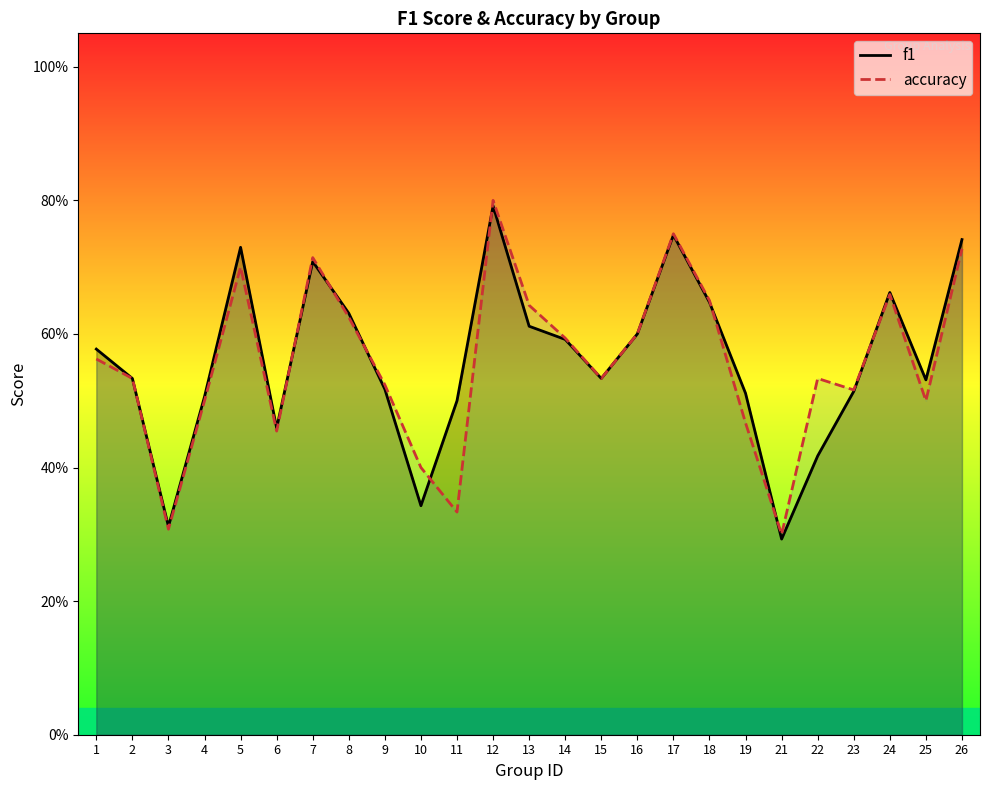

True or false: accuracy has more than 0 points higher than both neighbors.

True